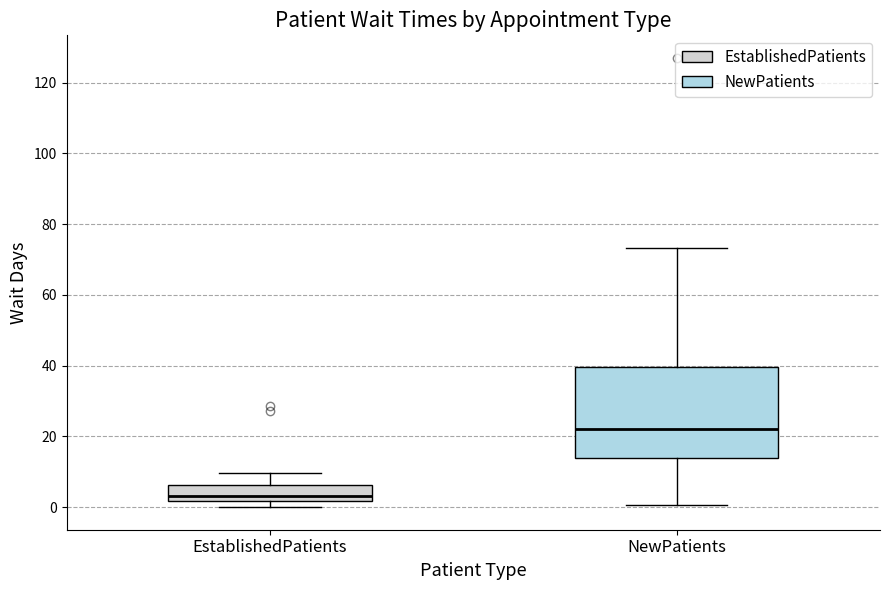

Reading left to right, read every box against the y-axis: the position of its median line, the range the box covers, and the ends of its whiskers. The values are not printed on the chart, so give them approximately, as read against the axis.

EstablishedPatients: median 4, box 2 to 6, whiskers 0 to 10
NewPatients: median 22, box 14 to 40, whiskers 0 to 74